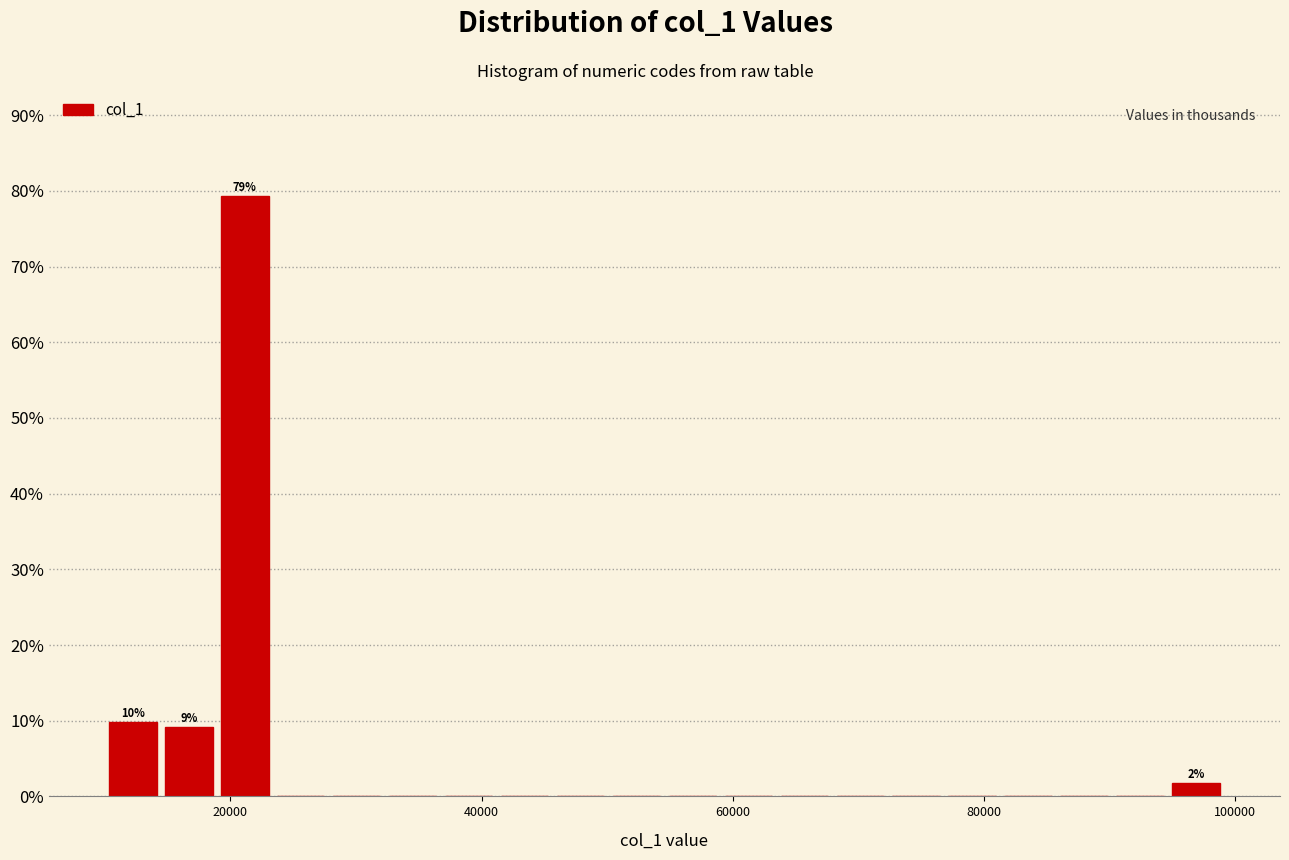

Around what value on the x-axis is the tallest bar? Give the approximate position of its centre, as read against the axis.

22000